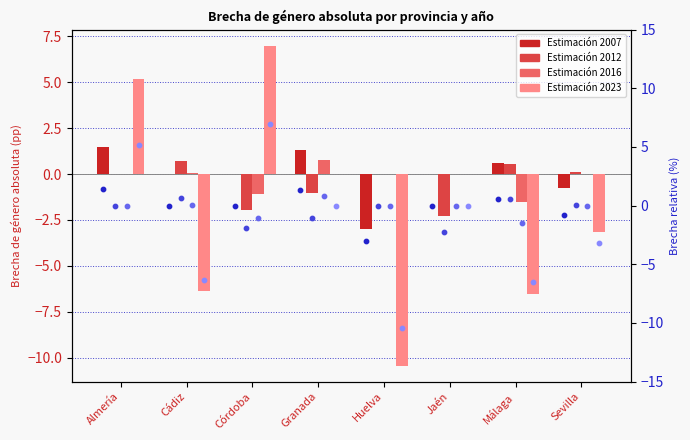

At which category is the sum across all series the highest?

Almería